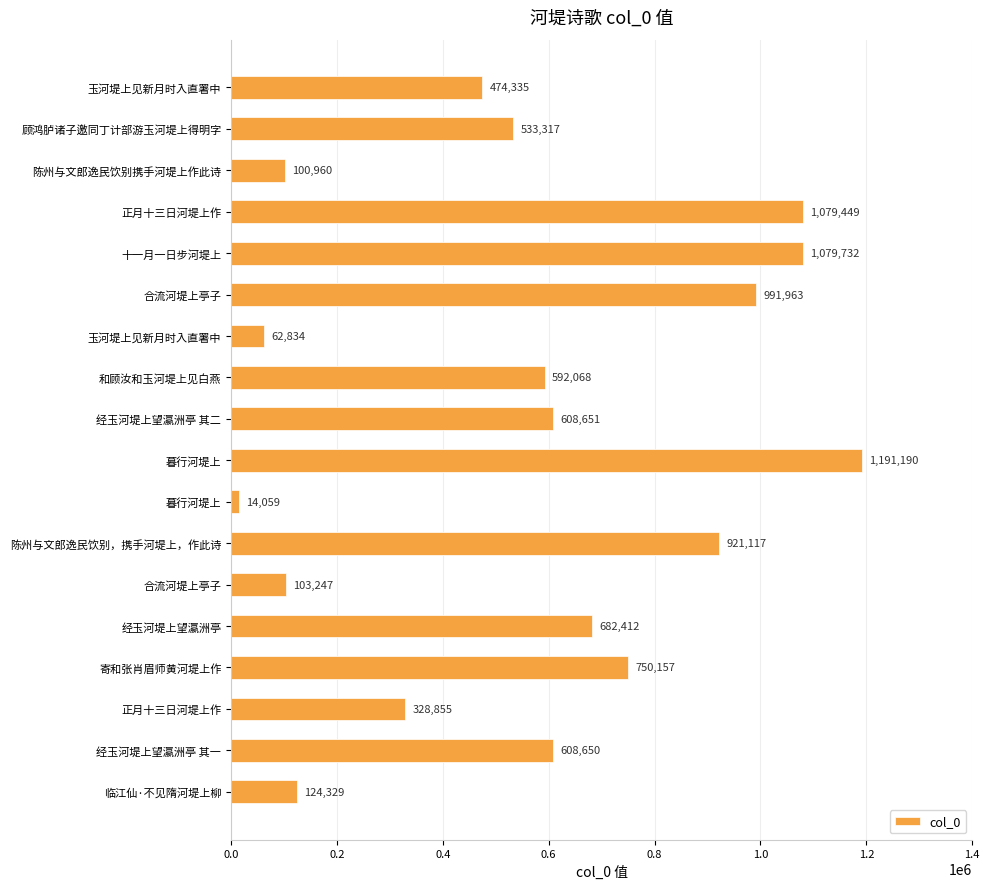

How many categories are shown in the chart?

18